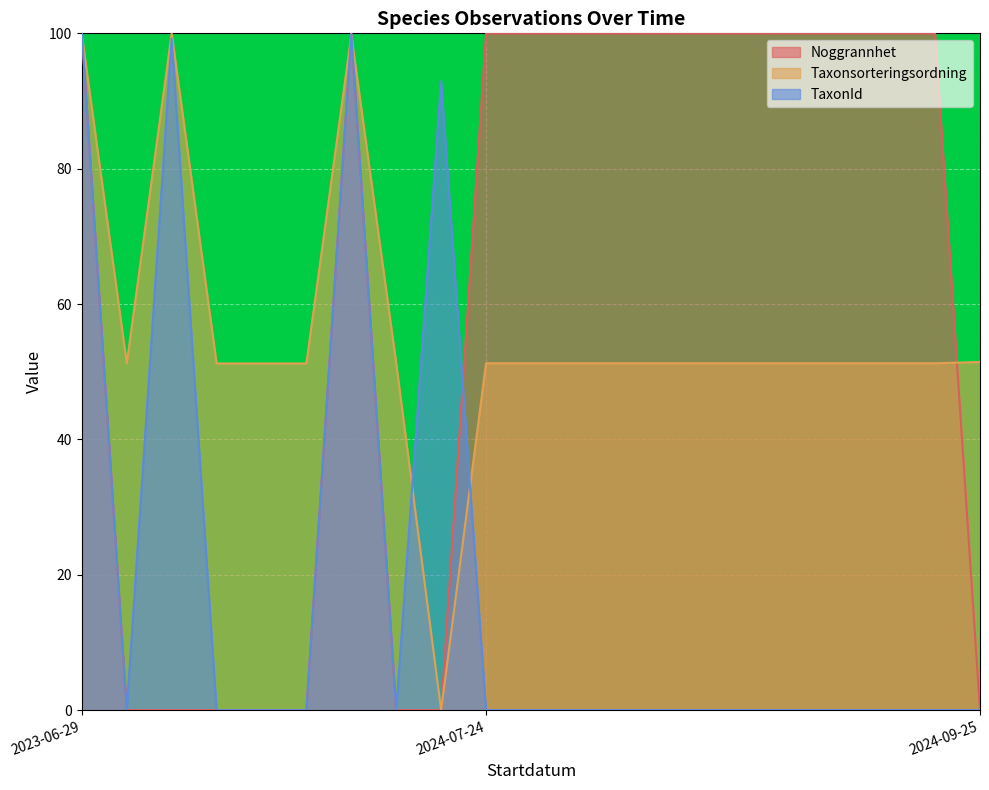

True or false: Noggrannhet and Taxonsorteringsordning cross at least once.

True